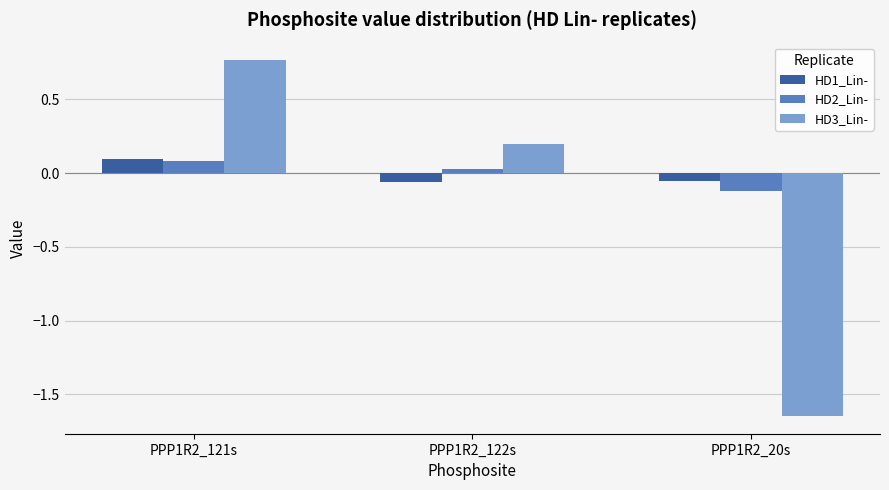

The value of HD1_Lin- at PPP1R2_122s is -0.1. True or false?

True